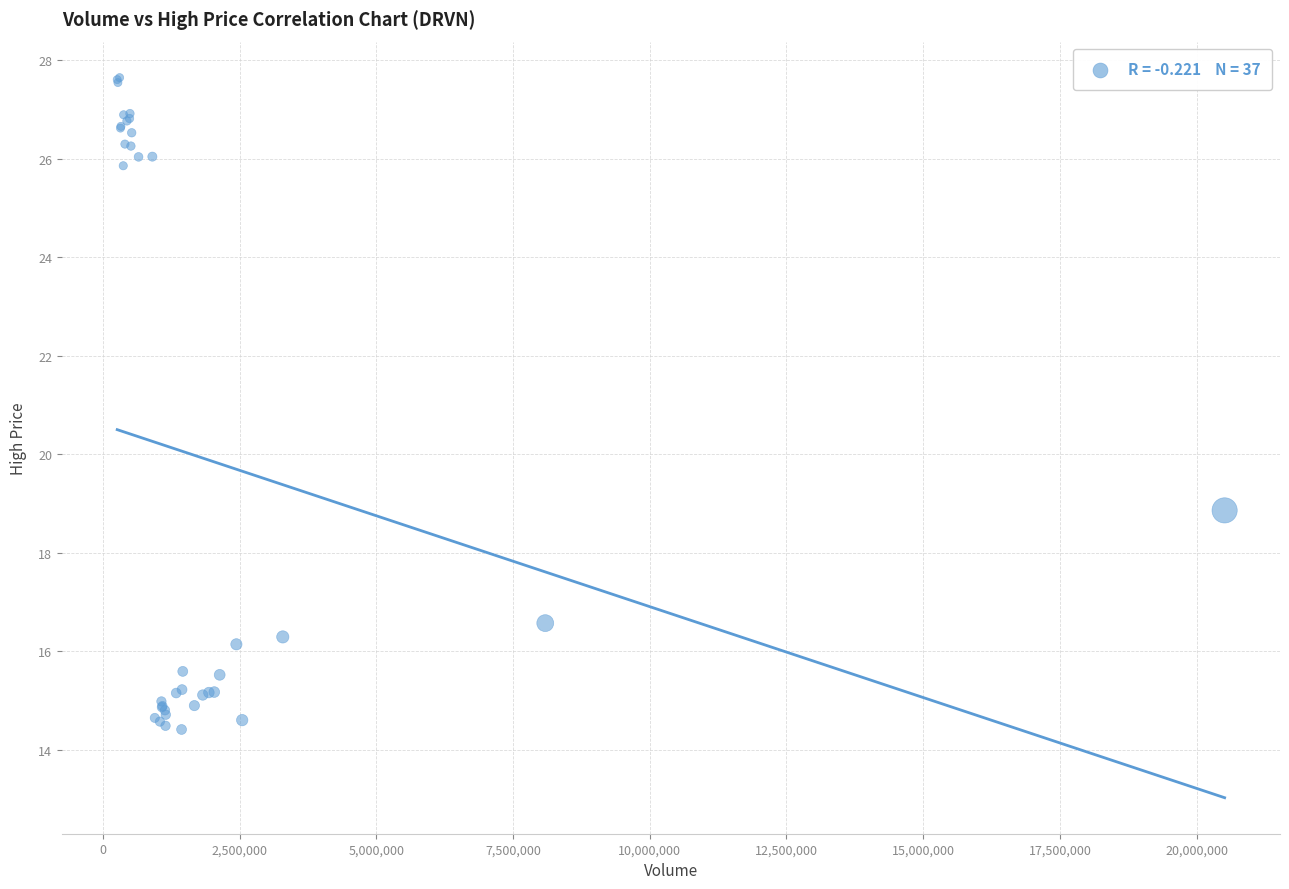

What Y value in the scatter plot is closest to 21?

18.9